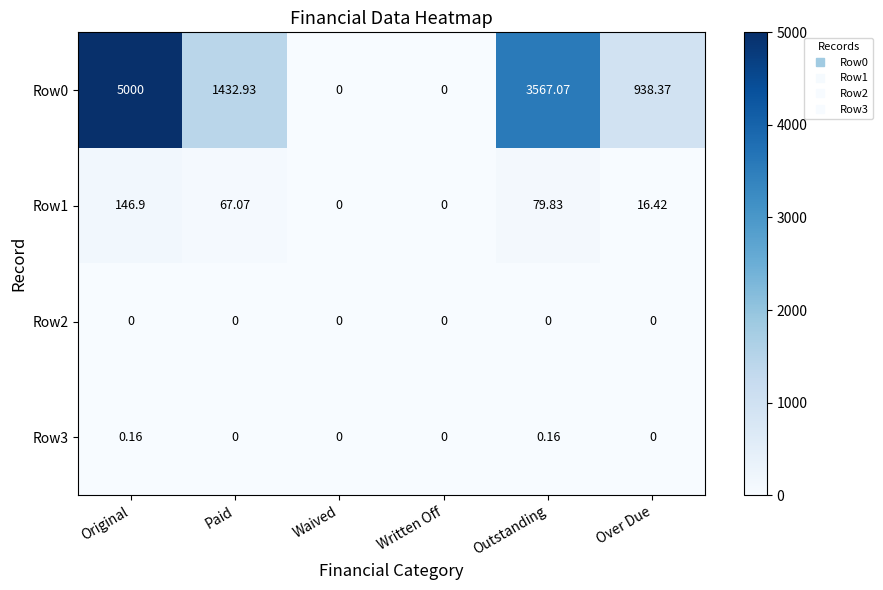

How many data points in Row0 are less than 1432?

3